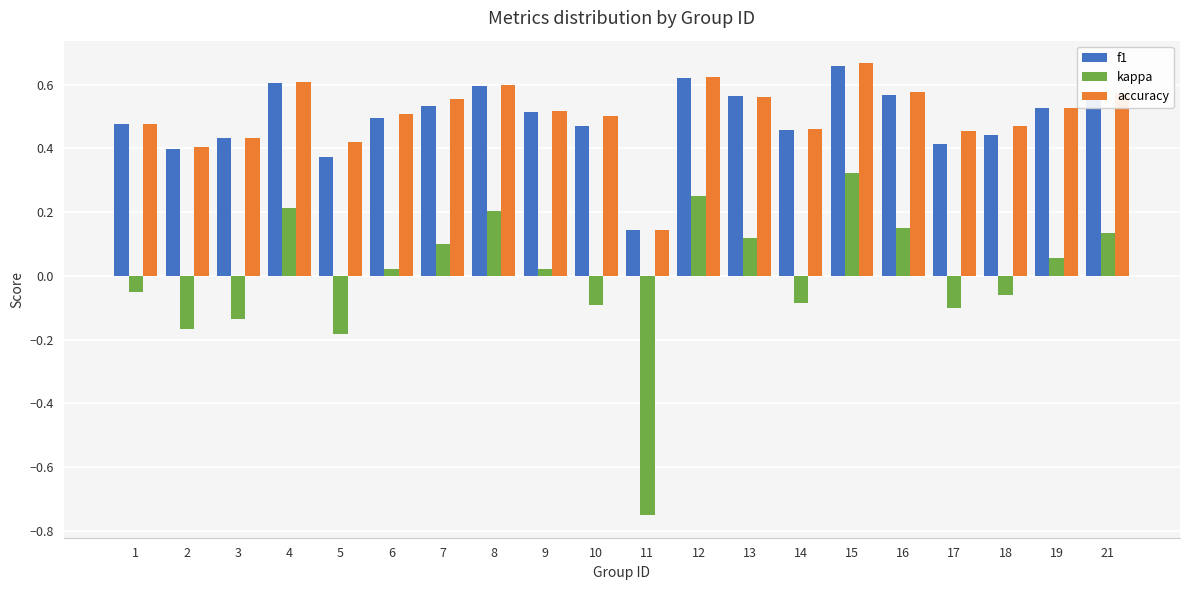

The accuracy series shows 0.5 at 10. True or false?

True